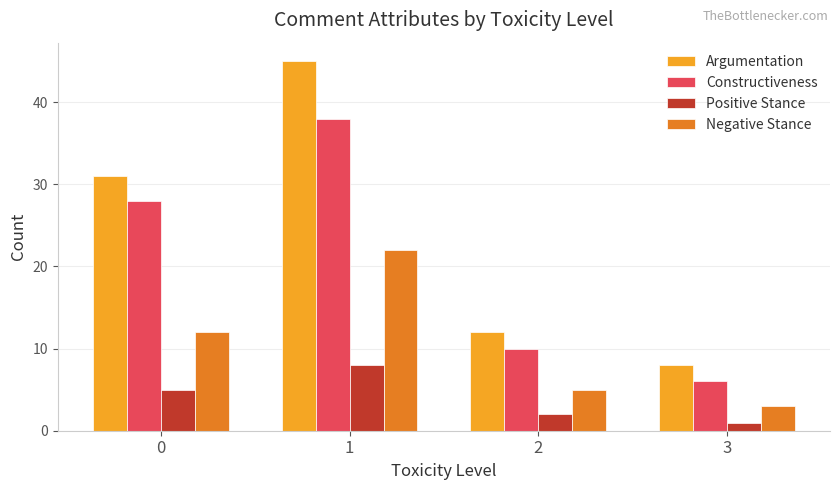

Reading left to right, transcribe all the data shown in this chart.

Argumentation: 0=31	1=45	2=12	3=8
Constructiveness: 0=28	1=38	2=10	3=6
Positive Stance: 0=5	1=8	2=2	3=1
Negative Stance: 0=12	1=22	2=5	3=3